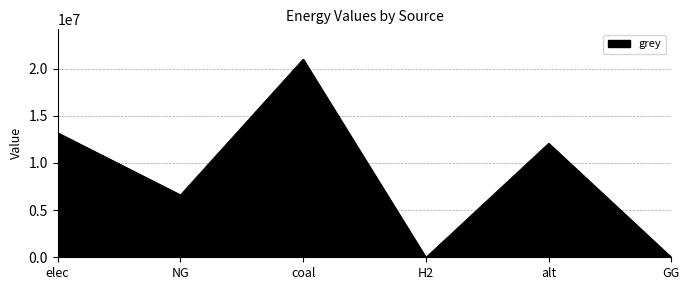

Reading left to right, list all the values displayed in this chart.

elec=13195178.6	NG=6615330.4	coal=21000052.8	H2=0.0	alt=12083802.7	GG=0.0